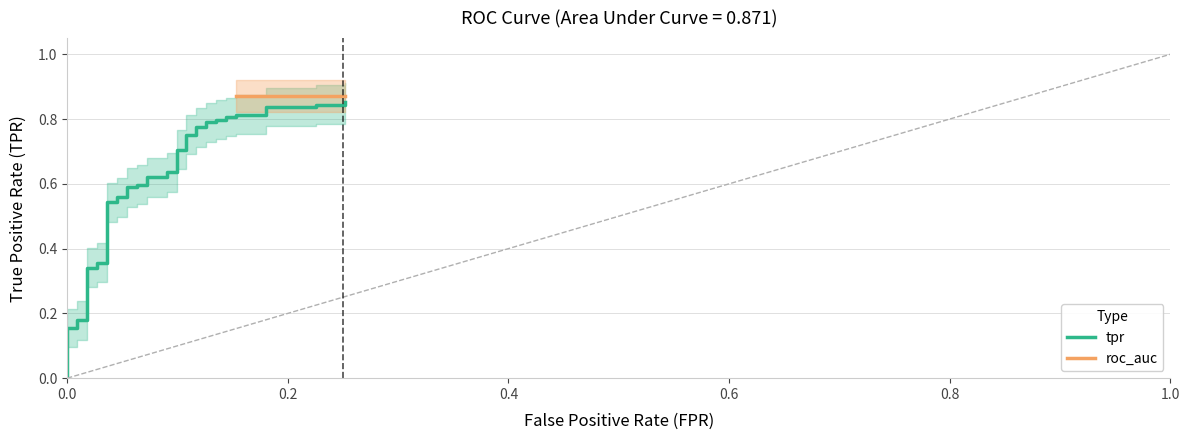

What is the difference between the maximum and minimum values?

0.8